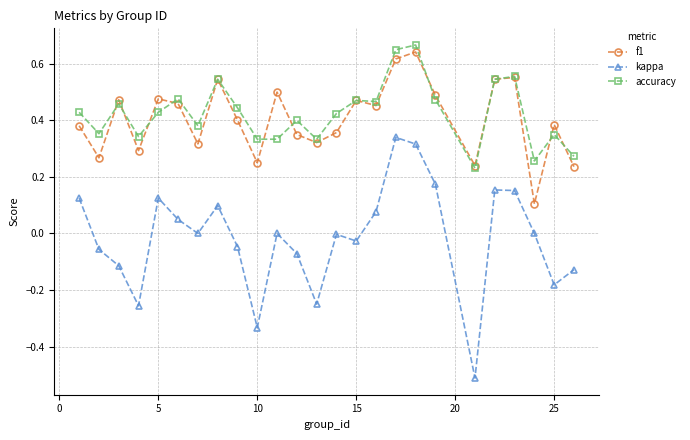

True or false: accuracy and kappa intersect in this chart.

False